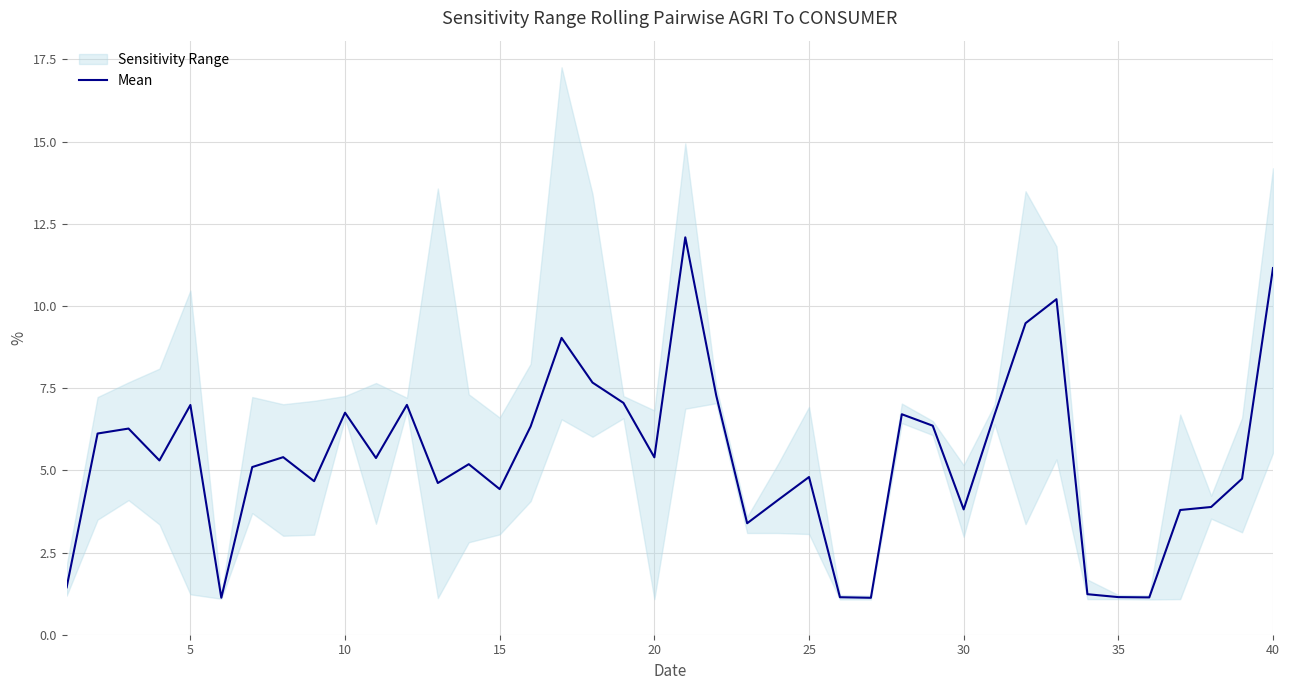

Is it true that Mean equals 6.8 at 10?

True